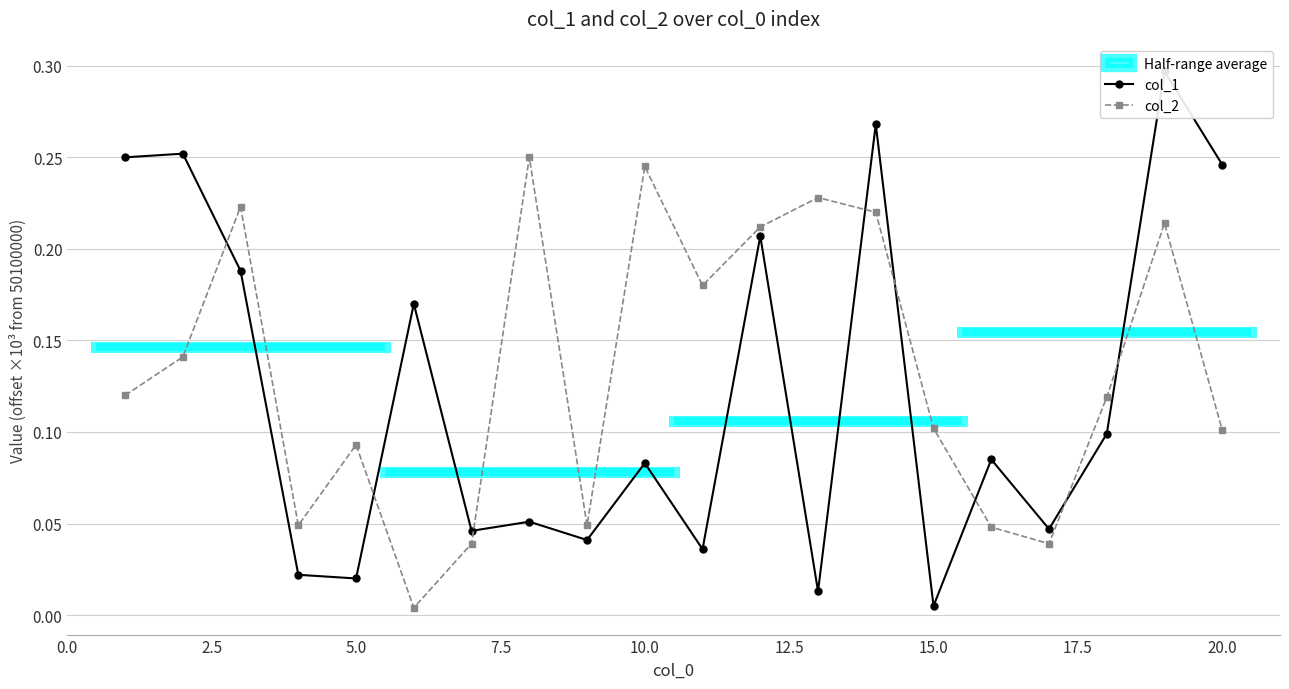

In col_2, how many points are lower than both neighbors (excluding endpoints)?

5